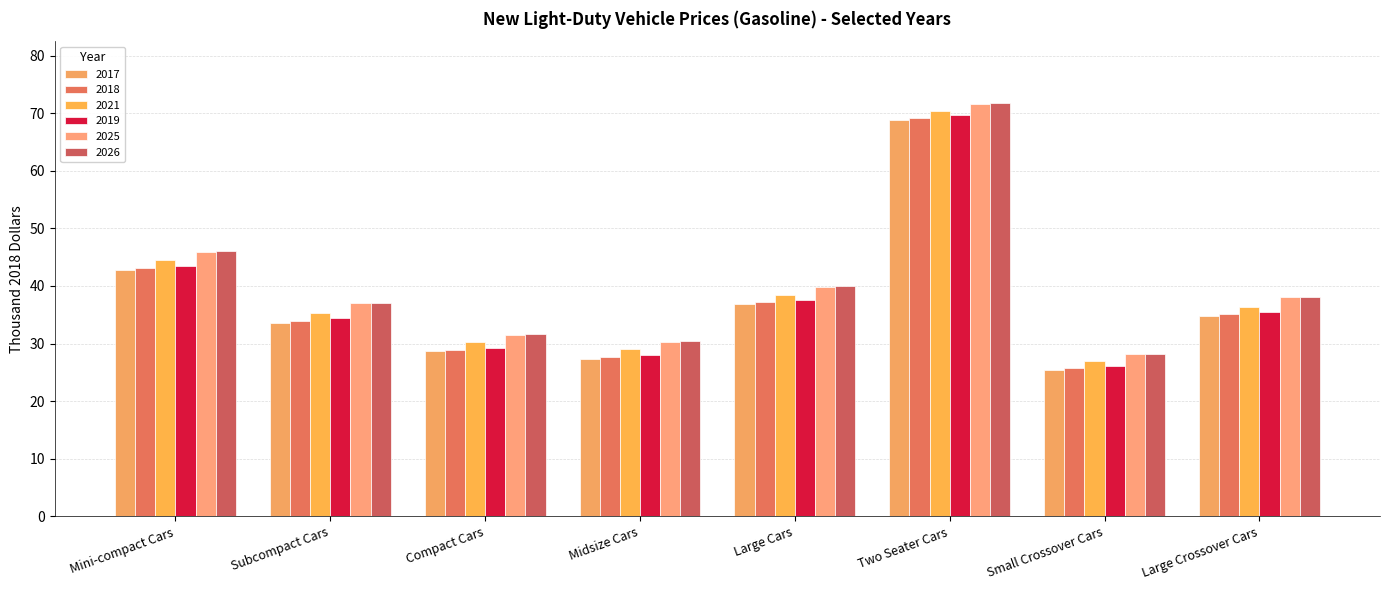

What is the difference between the 2021 values at Large Cars and Two Seater Cars?

32.0